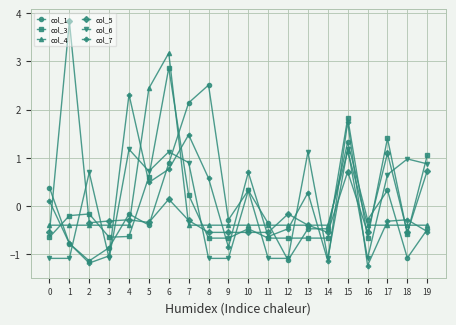

What is the value of the col_1 point at the 6th from the left?

-0.4